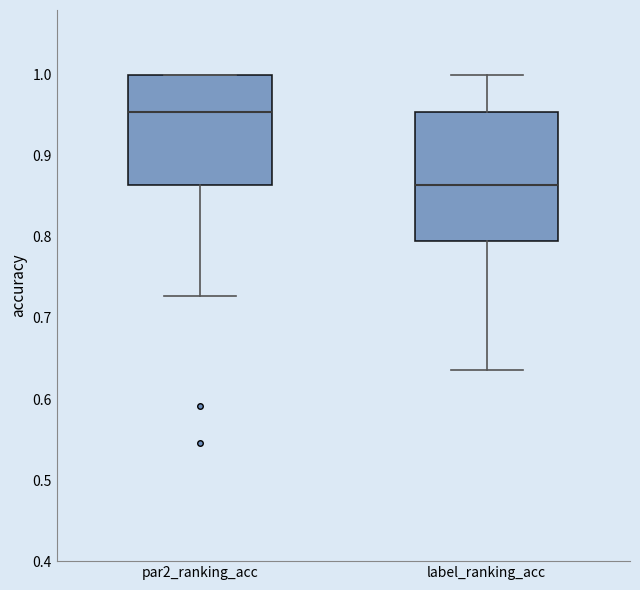

Comparing the boxes themselves (not the whiskers), which one is the tallest?

label_ranking_acc